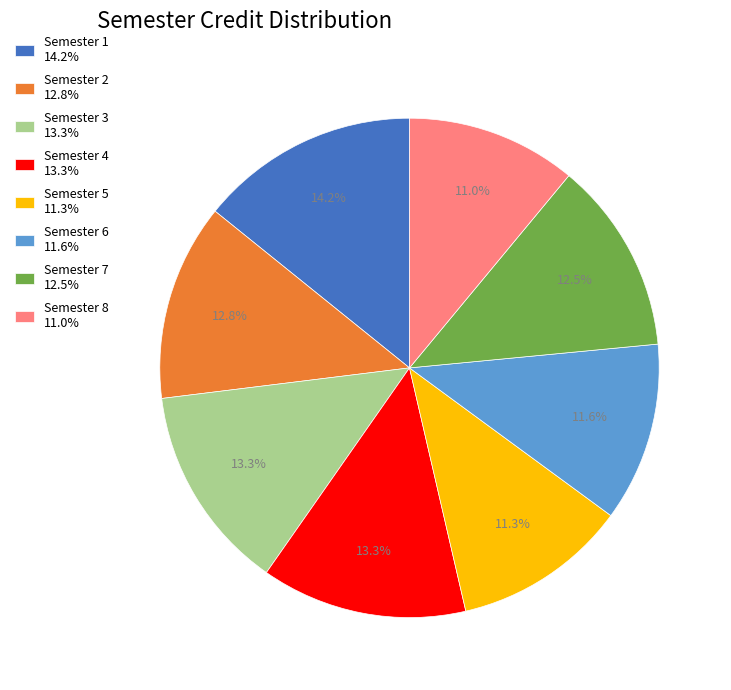

Combined, what portion of the pie is Semester 1 and Semester 7?

26.7%